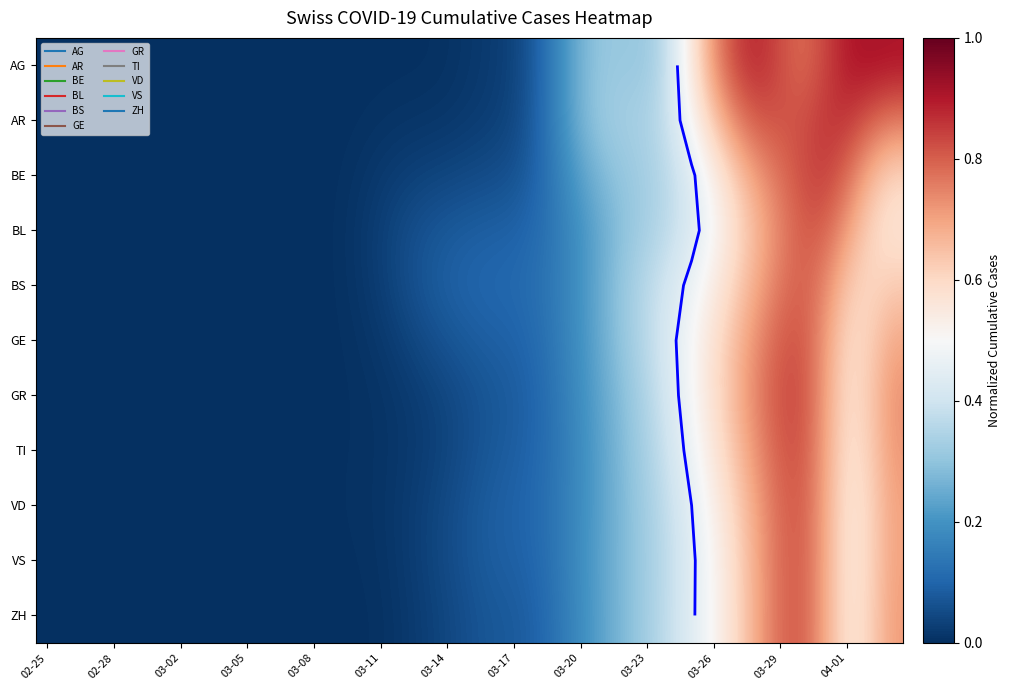

How many categories are shown in the chart?

39